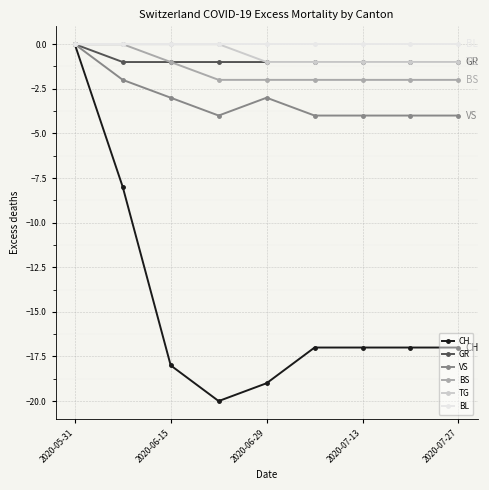

Count the number of data series in this chart.

6